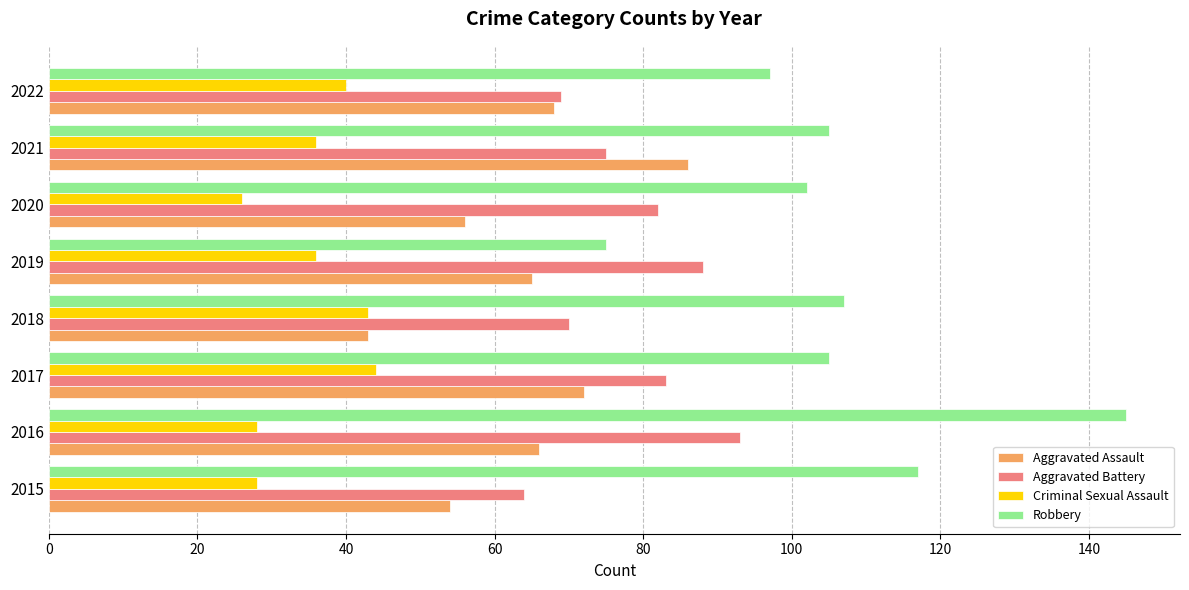

Which series has the largest range (max minus min)?

Robbery